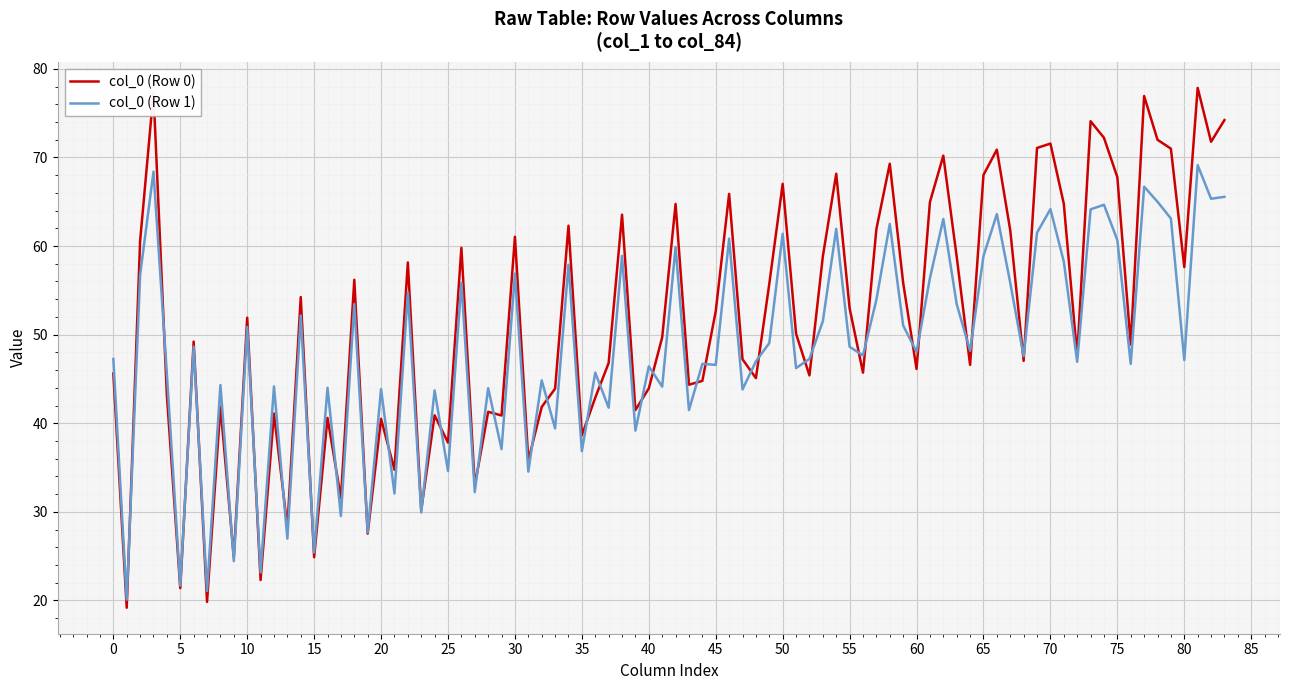

Which series has the largest range (max minus min)?

col_0 (Row 0)